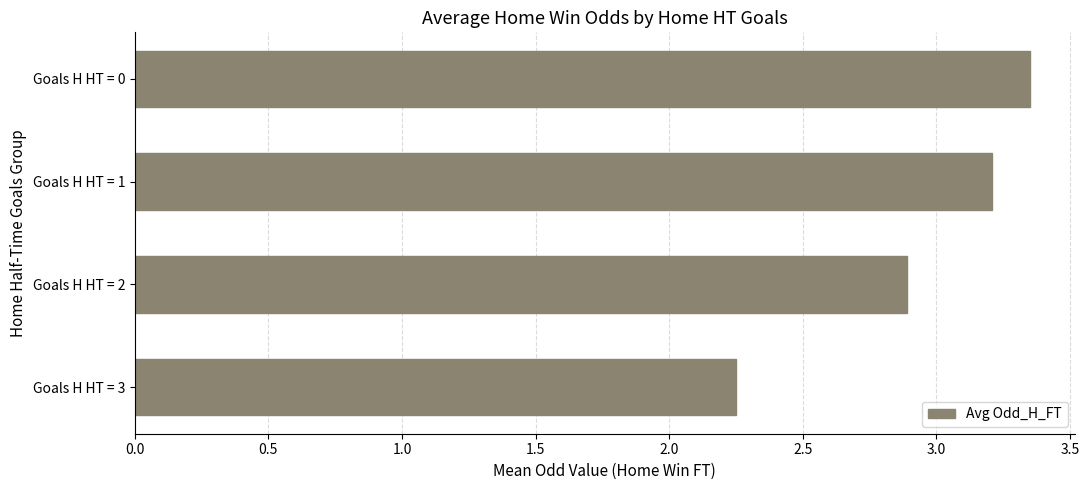

The chart shows a value of 0.9 at Goals H HT = 3. True or false?

False